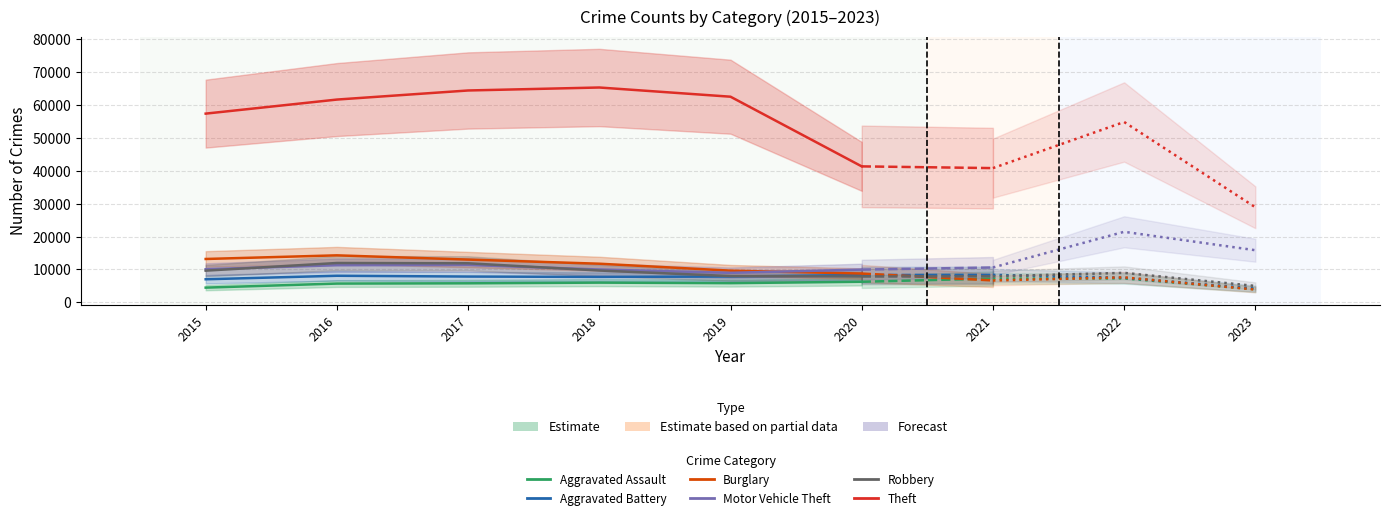

True or false: Aggravated Battery has more than 0 interior local peaks.

True